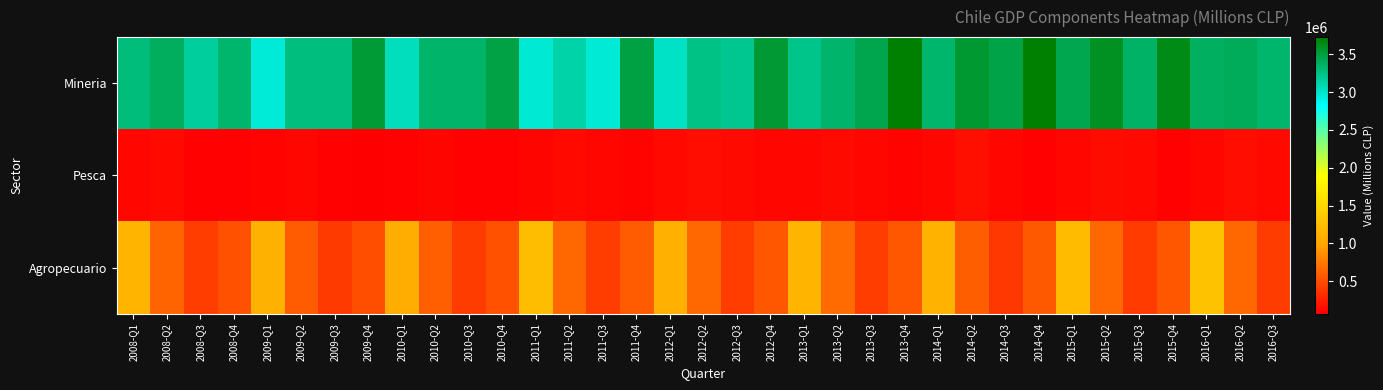

Reading right to left, list all the values displayed in this chart.

Mineria: 2016-Q3=3335709	2016-Q2=3403200	2016-Q1=3373139	2015-Q4=3643105	2015-Q3=3364103	2015-Q2=3598746	2015-Q1=3441091	2014-Q4=3729053	2014-Q3=3467318	2014-Q2=3545814	2014-Q1=3333527	2013-Q4=3723407	2013-Q3=3445367	2013-Q2=3337159	2013-Q1=3226994	2012-Q4=3540421	2012-Q3=3208980	2012-Q2=3242961	2012-Q1=3018605	2011-Q4=3482656	2011-Q3=2959990	2011-Q2=3122380	2011-Q1=2970512	2010-Q4=3478162	2010-Q3=3349369	2010-Q2=3345419	2010-Q1=3046021	2009-Q4=3526067	2009-Q3=3275895	2009-Q2=3271709	2009-Q1=2954571	2008-Q4=3330699	2008-Q3=3161402	2008-Q2=3390091	2008-Q1=3282399
Pesca: 2016-Q3=124262	2016-Q2=147597	2016-Q1=105865	2015-Q4=85515	2015-Q3=118112	2015-Q2=144598	2015-Q1=109675	2014-Q4=87729	2014-Q3=116356	2014-Q2=154733	2014-Q1=114114	2013-Q4=93626	2013-Q3=115347	2013-Q2=127970	2013-Q1=105366	2012-Q4=109179	2012-Q3=129501	2012-Q2=148678	2012-Q1=122502	2011-Q4=92447	2011-Q3=107225	2011-Q2=121062	2011-Q1=99921	2010-Q4=78232	2010-Q3=84023	2010-Q2=98674	2010-Q1=85865	2009-Q4=67447	2009-Q3=78980	2009-Q2=105685	2009-Q1=95273	2008-Q4=87033	2008-Q3=77945	2008-Q2=123627	2008-Q1=116490
Agropecuario: 2016-Q3=406135	2016-Q2=644642	2016-Q1=1282017	2015-Q4=548475	2015-Q3=403508	2015-Q2=640214	2015-Q1=1216430	2014-Q4=562101	2014-Q3=380428	2014-Q2=595944	2014-Q1=1121832	2013-Q4=556080	2013-Q3=415144	2013-Q2=666449	2013-Q1=1149121	2012-Q4=558724	2012-Q3=416160	2012-Q2=643614	2012-Q1=1097651	2011-Q4=579148	2011-Q3=416490	2011-Q2=653483	2011-Q1=1227449	2010-Q4=522901	2010-Q3=408693	2010-Q2=597301	2010-Q1=1074273	2009-Q4=509722	2009-Q3=390885	2009-Q2=580861	2009-Q1=1112653	2008-Q4=523240	2008-Q3=415285	2008-Q2=628186	2008-Q1=1145180